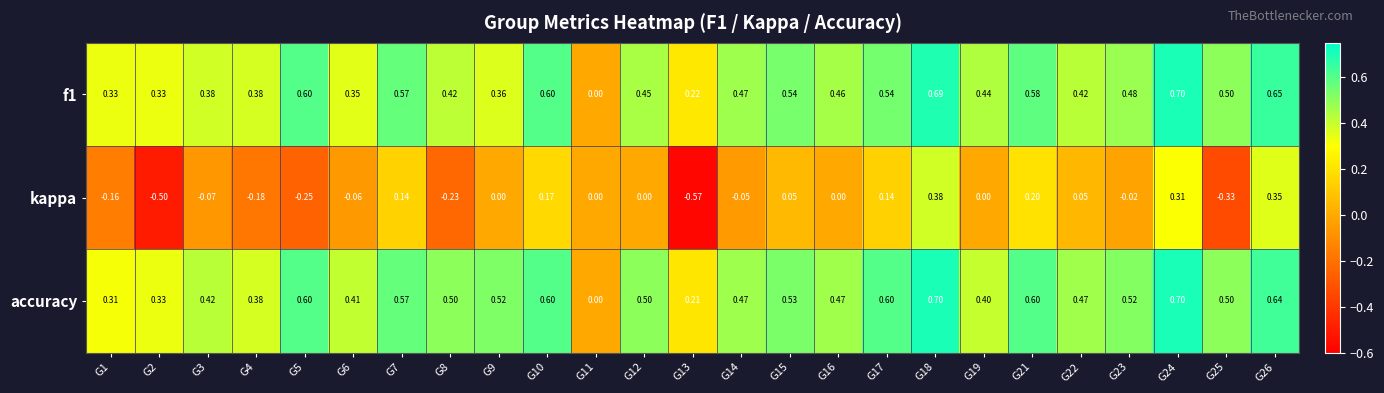

Is the value of kappa at G13 greater than the value of accuracy at G2?

No